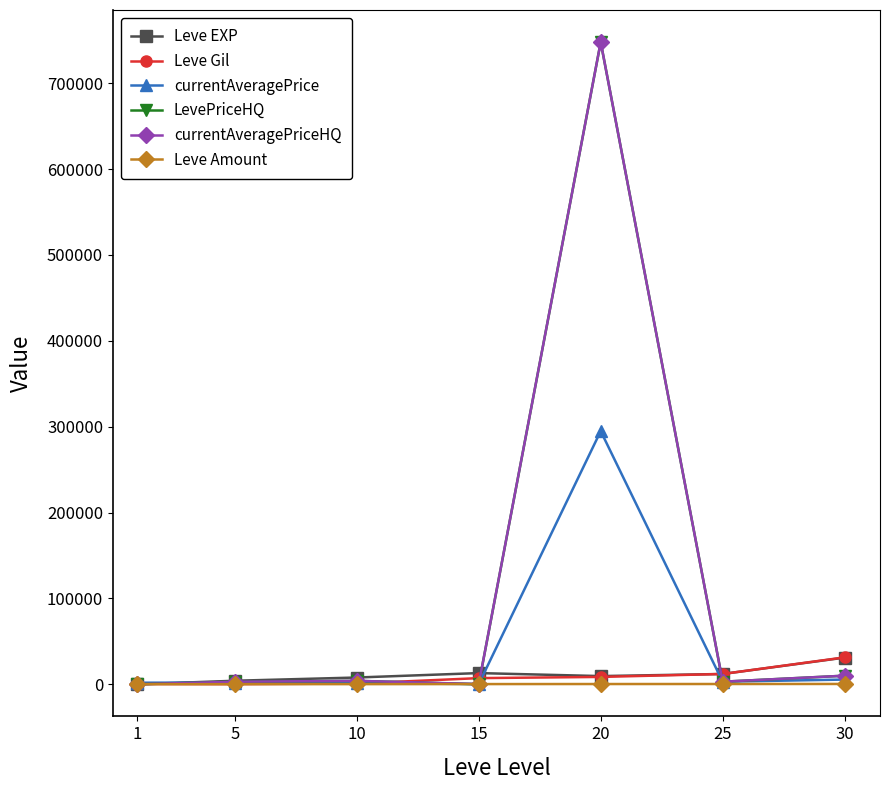

At which category is the sum across all series the highest?

20